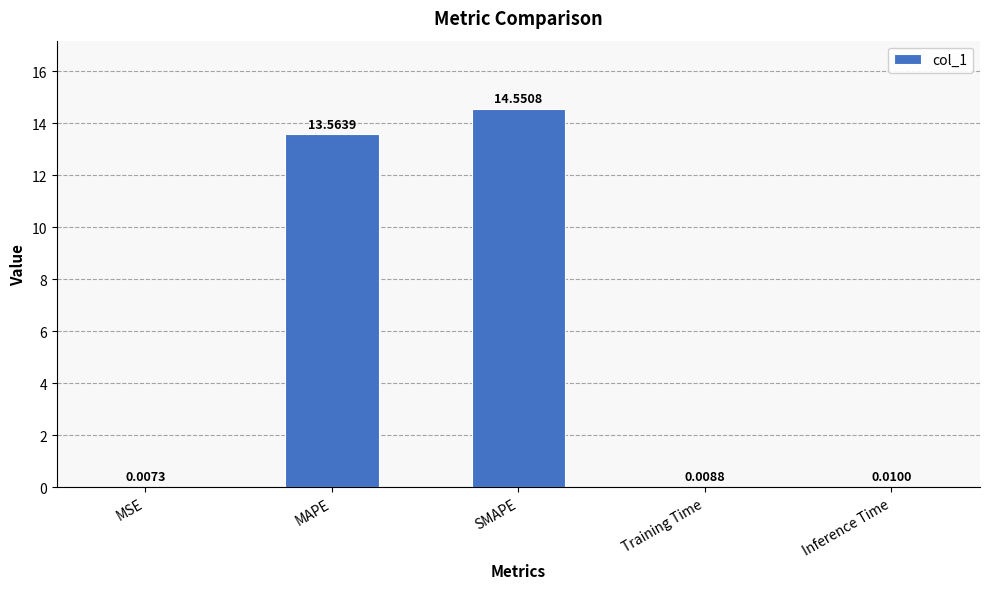

What is the change in value from SMAPE to Inference Time?

-14.5